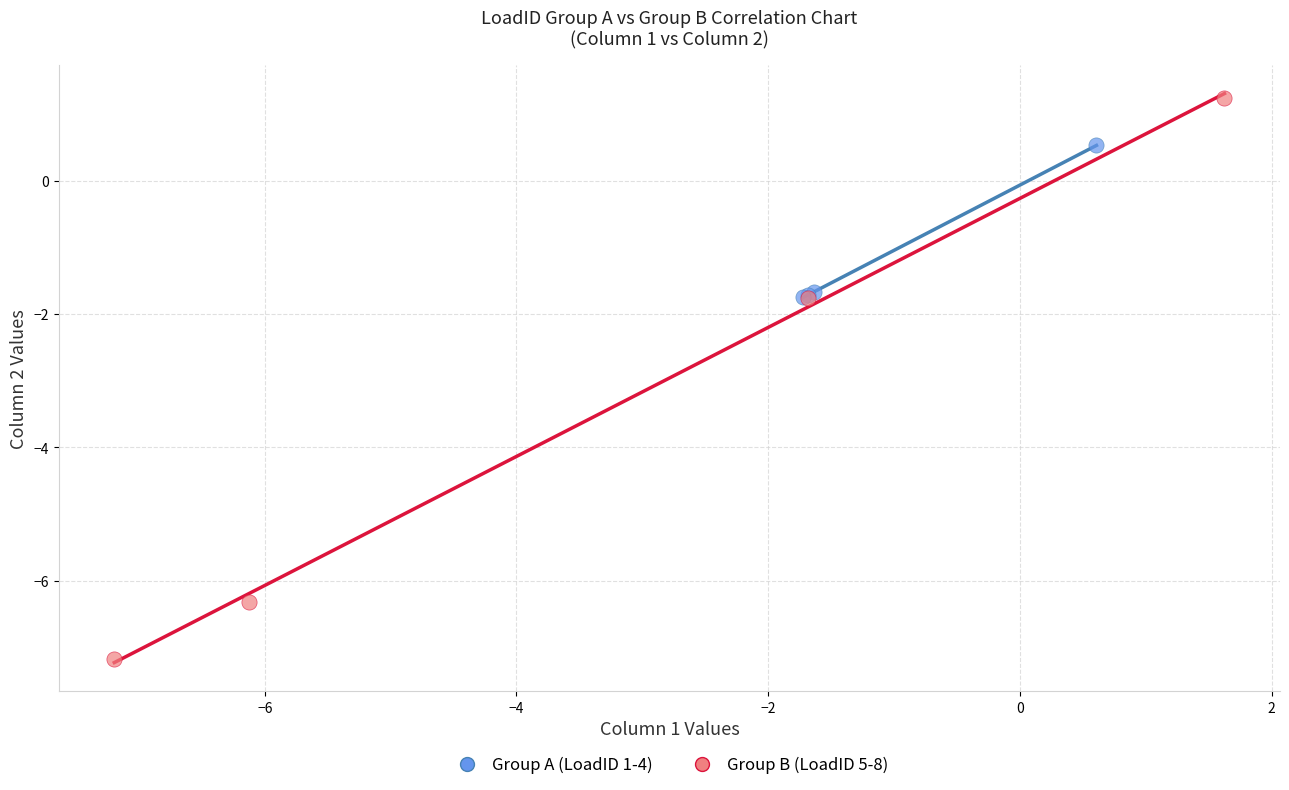

Which series reaches the minimum Y coordinate?

Group B (LoadID 5-8)